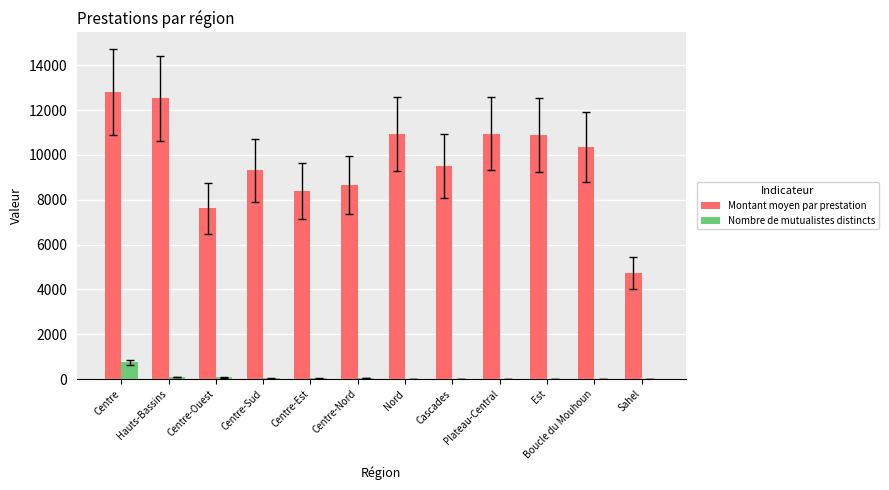

At which category is the sum across all series the highest?

Centre